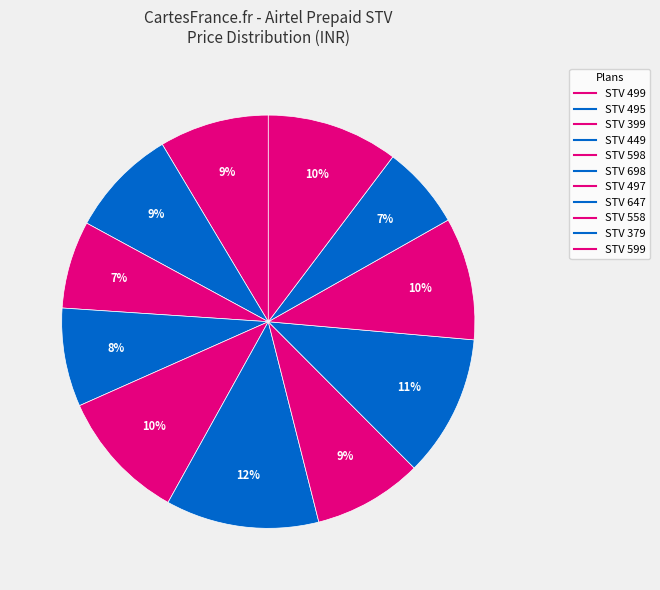

What percentage is NOT represented by STV 598?

89.7%